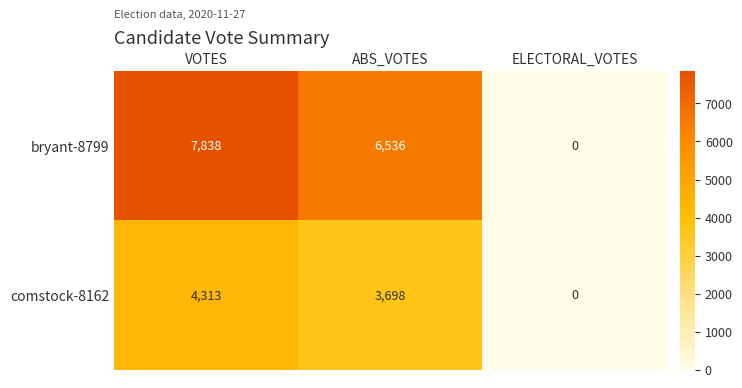

Is it true that bryant-8799 equals 3501 at ABS_VOTES?

False